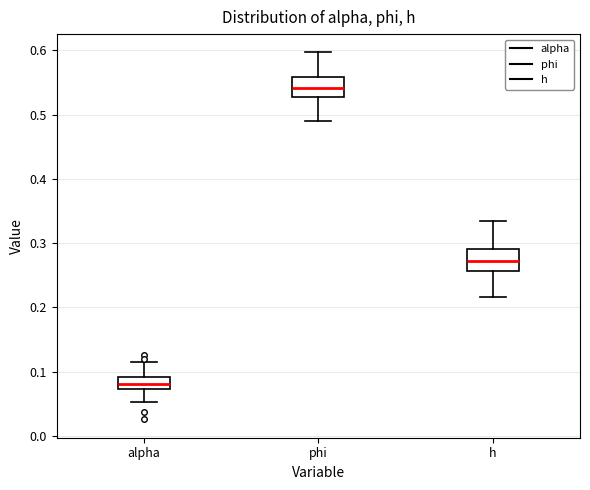

Which box's median line is the lowest?

alpha